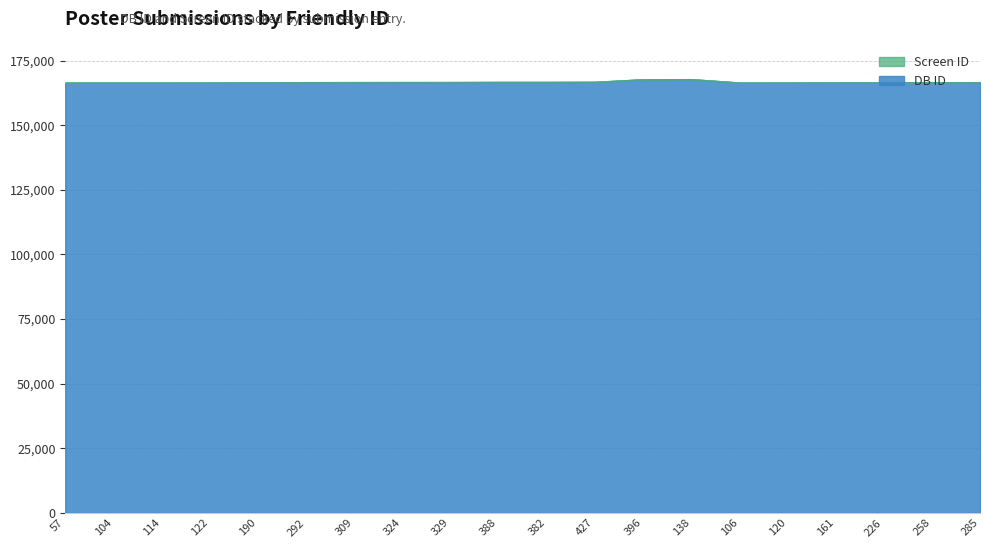

What is the sum of the DB ID values at 57 and 226?

333142